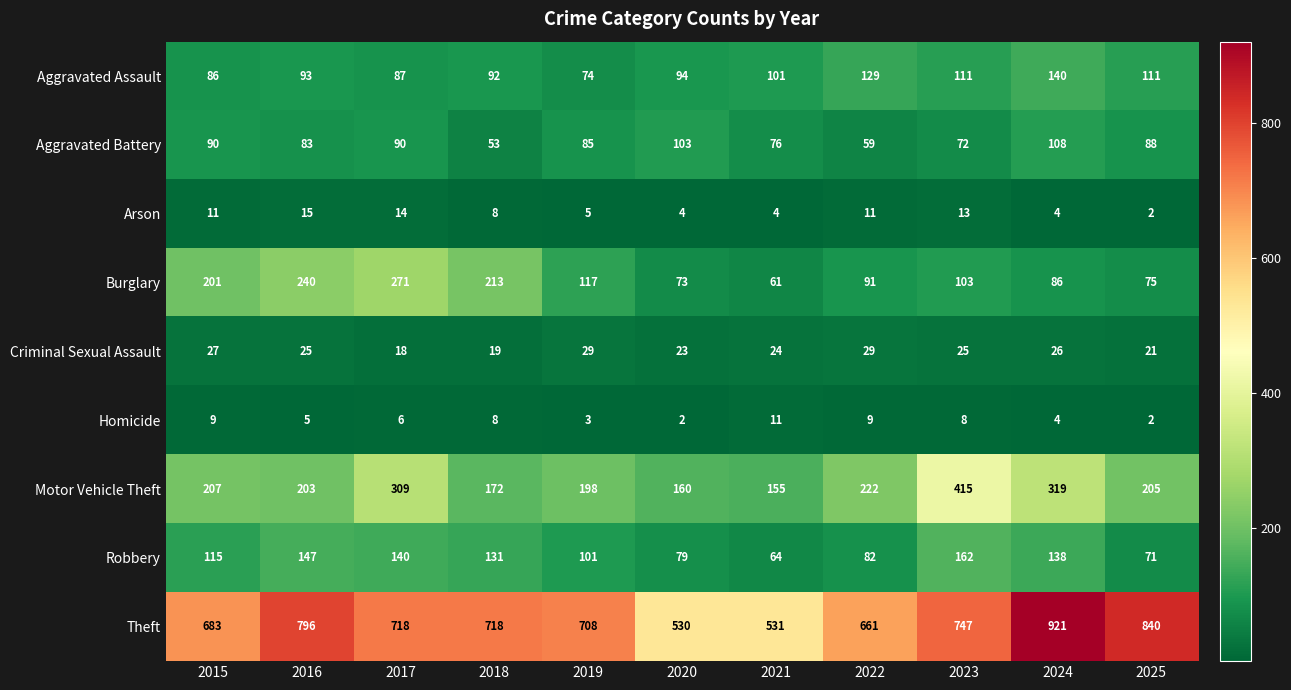

What is the difference between the maximum and minimum values in the Burglary series?

210